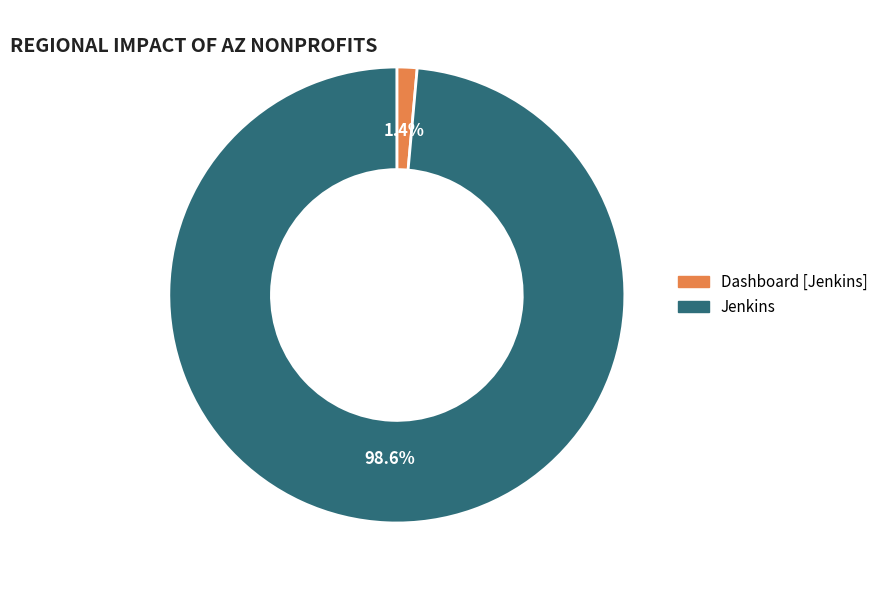

To the nearest percent, what is the average slice percentage?

50%